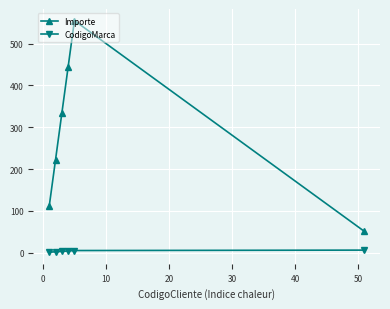

What is the average value of the Importe series?

286